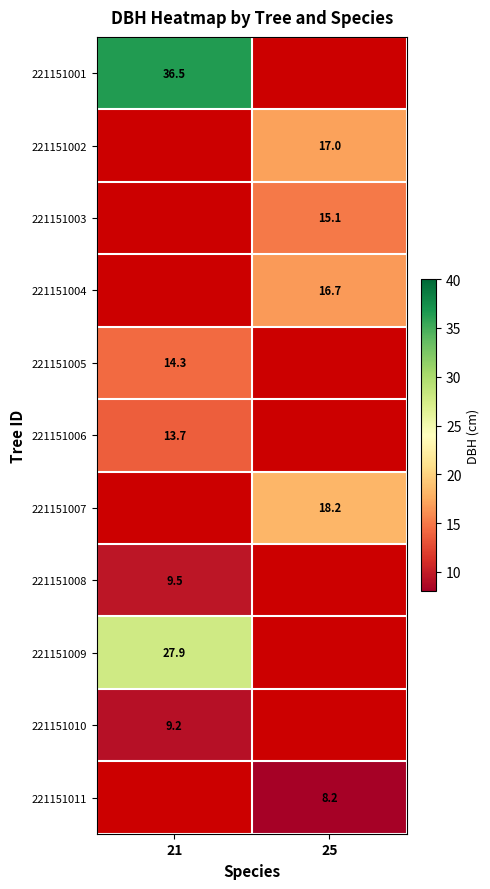

Rank the categories by 221151001 value from lowest to highest.

21, 25